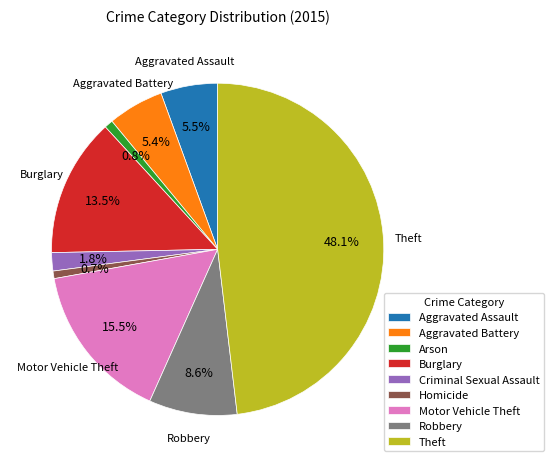

What is the largest slice in the pie chart?

Theft